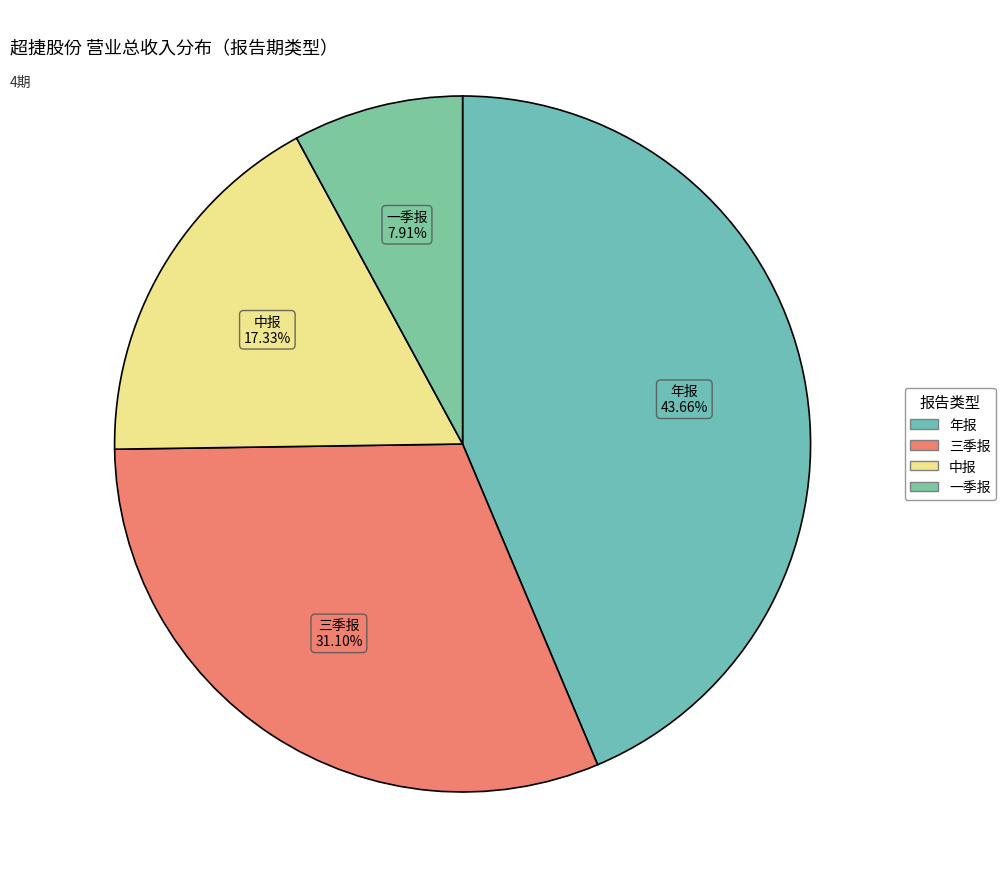

To the nearest percent, what is the combined percentage of 一季报 and 中报?

25%